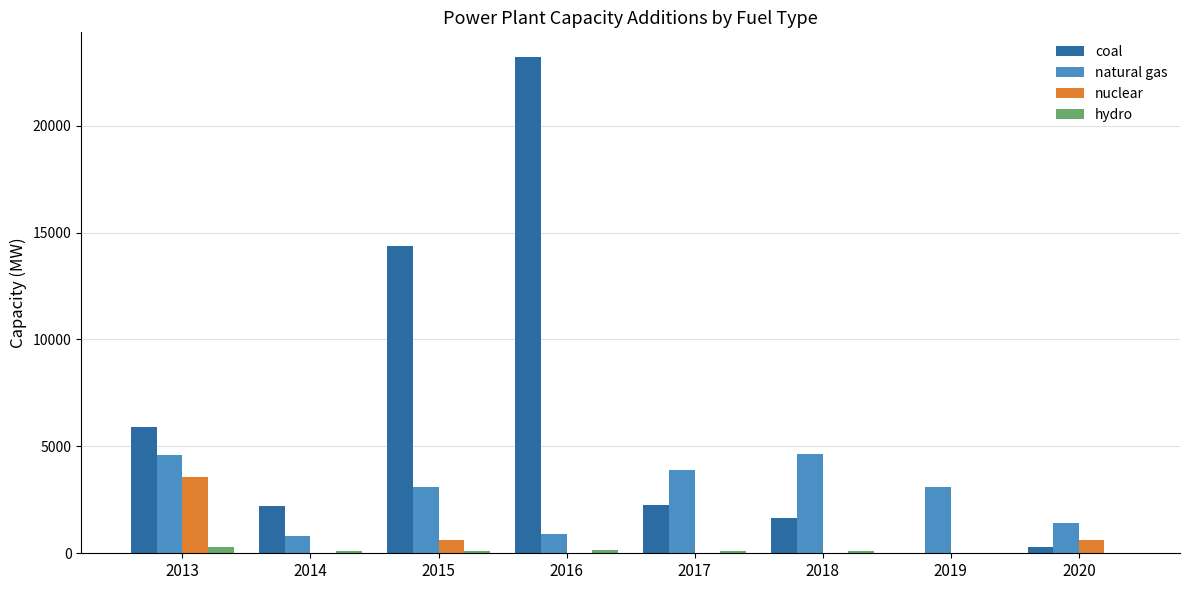

Is it true that nuclear equals 0.0 at 2018?

True